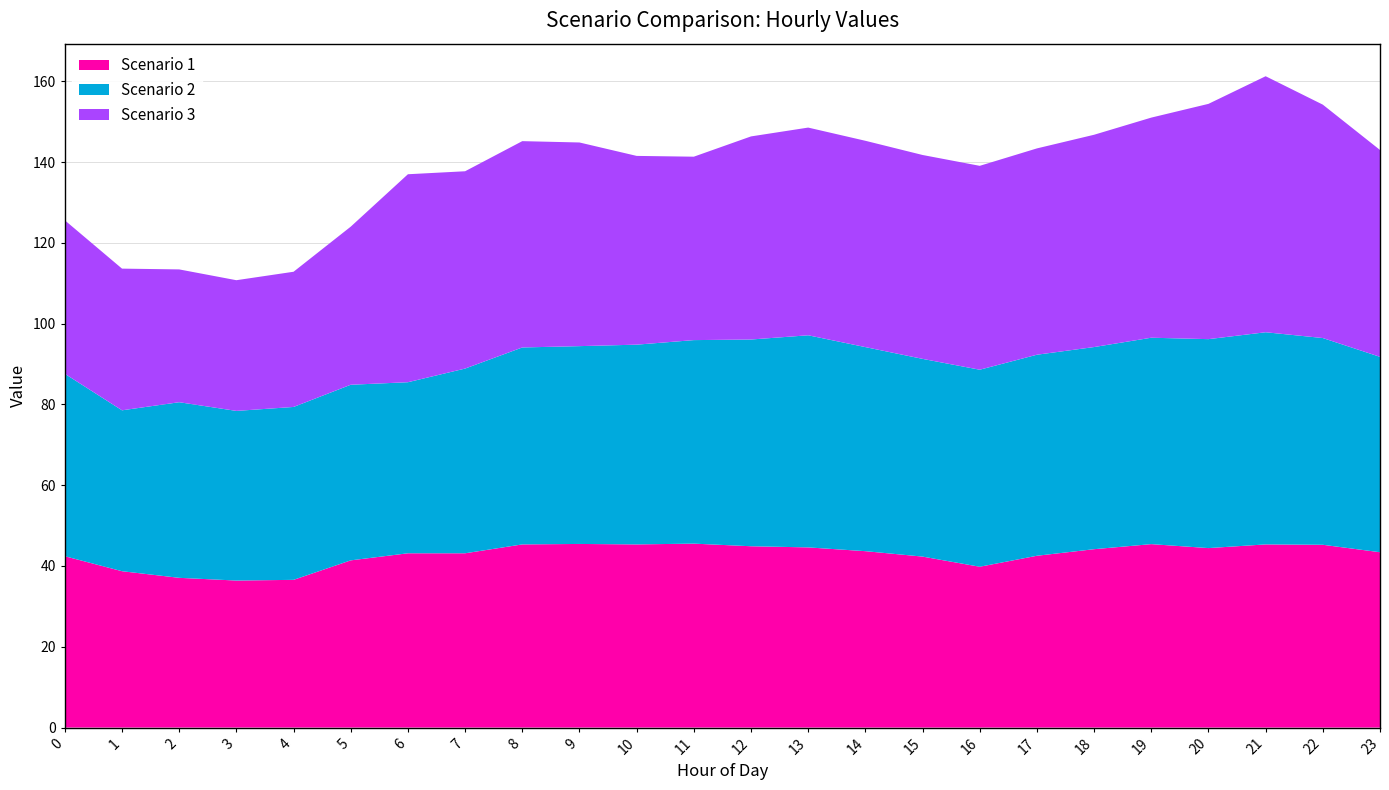

Reading left to right, what are all the values shown in this chart?

Scenario 1: 0=42.4	1=38.7	2=37.1	3=36.4	4=36.6	5=41.4	6=43.1	7=43.1	8=45.3	9=45.5	10=45.3	11=45.5	12=44.9	13=44.6	14=43.7	15=42.3	16=39.8	17=42.5	18=44.2	19=45.4	20=44.4	21=45.3	22=45.3	23=43.4
Scenario 2: 0=45.2	1=39.8	2=43.5	3=42.0	4=42.8	5=43.5	6=42.3	7=45.7	8=48.8	9=49.0	10=49.5	11=50.4	12=51.2	13=52.5	14=50.5	15=48.9	16=48.8	17=49.8	18=50.0	19=51.1	20=51.7	21=52.5	22=51.2	23=48.4
Scenario 3: 0=38.0	1=35.1	2=32.9	3=32.4	4=33.5	5=39.1	6=51.5	7=48.8	8=51.1	9=50.4	10=46.7	11=45.4	12=50.3	13=51.4	14=51.1	15=50.5	16=50.5	17=51.1	18=52.6	19=54.5	20=58.2	21=63.4	22=57.8	23=51.2